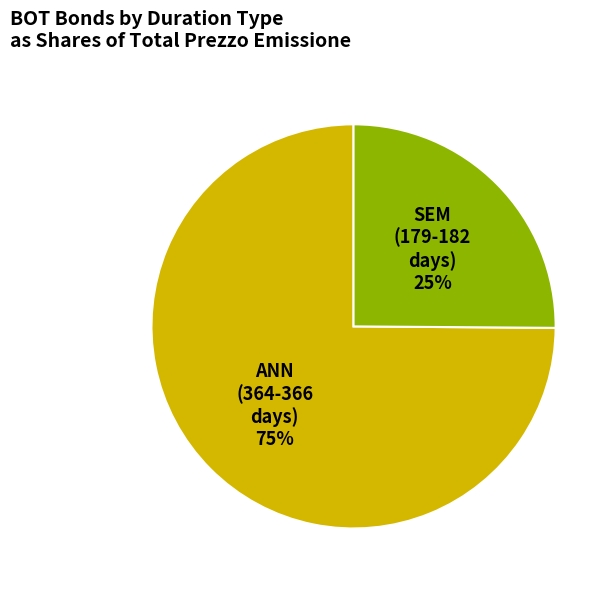

Is there a majority slice in this chart?

Yes